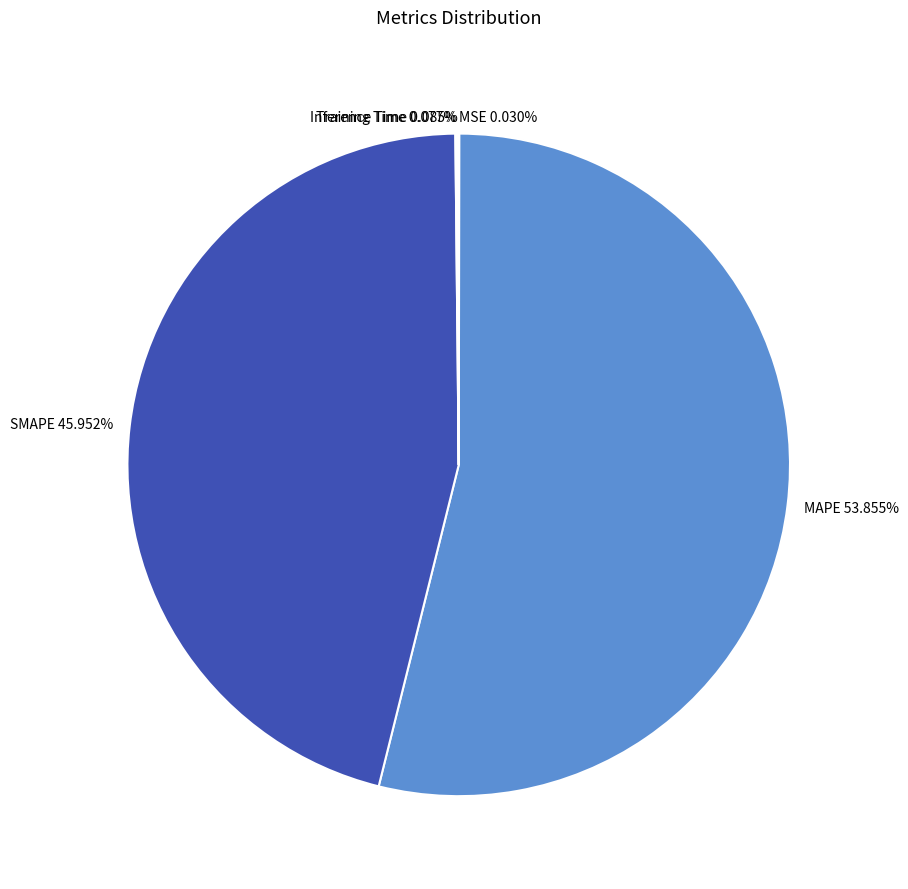

Which category has the biggest portion of the pie?

MAPE